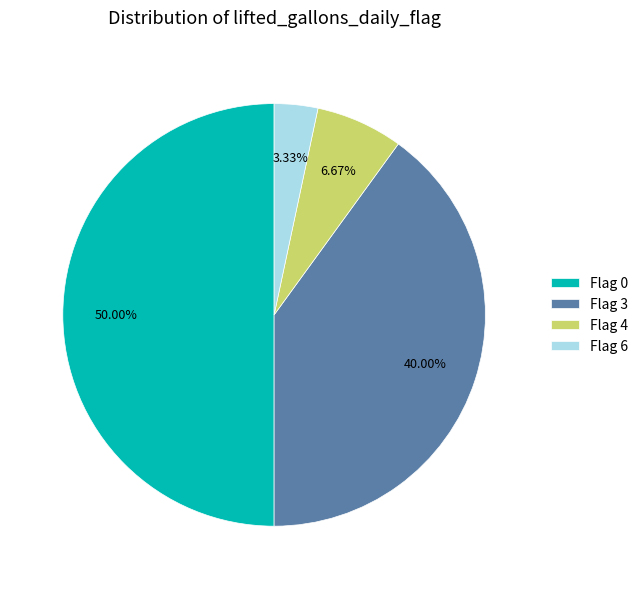

Does Flag 6 account for over 50% of the chart?

No